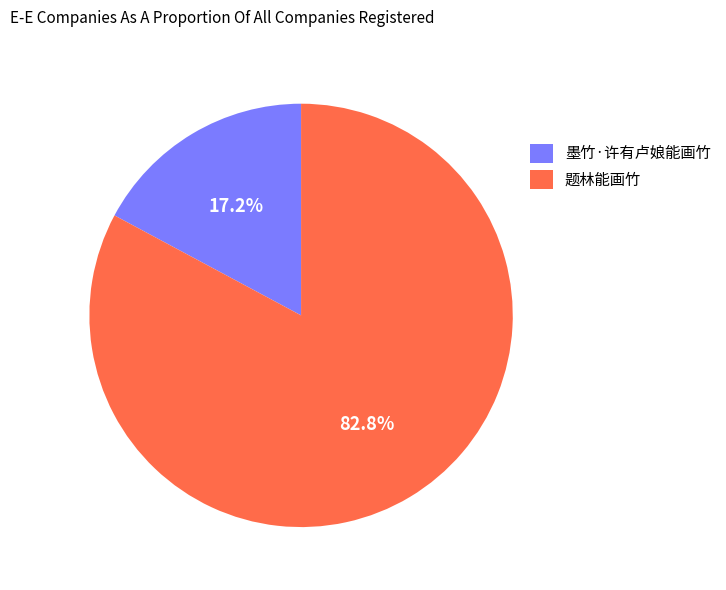

Rank the categories by value from highest to lowest.

题林能画竹, 墨竹·许有卢娘能画竹